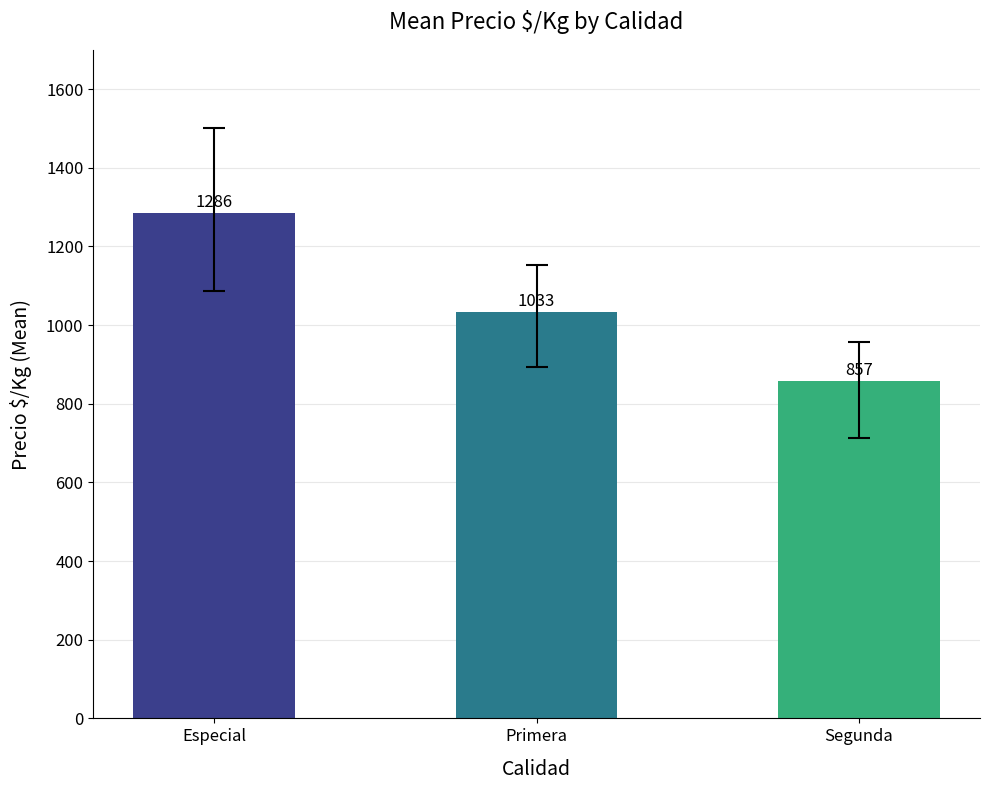

Read the value at Segunda, to the nearest 10.

860